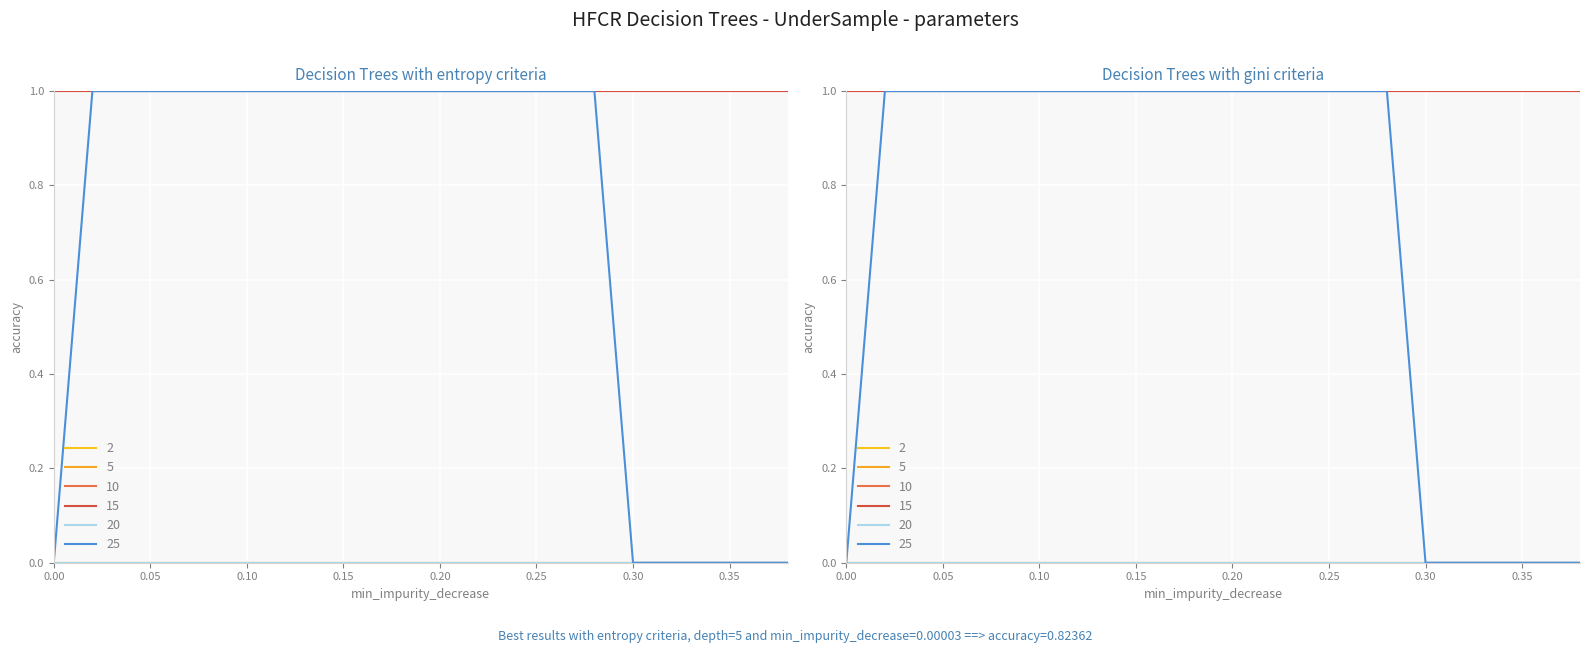

What is the maximum value shown in the chart?

1